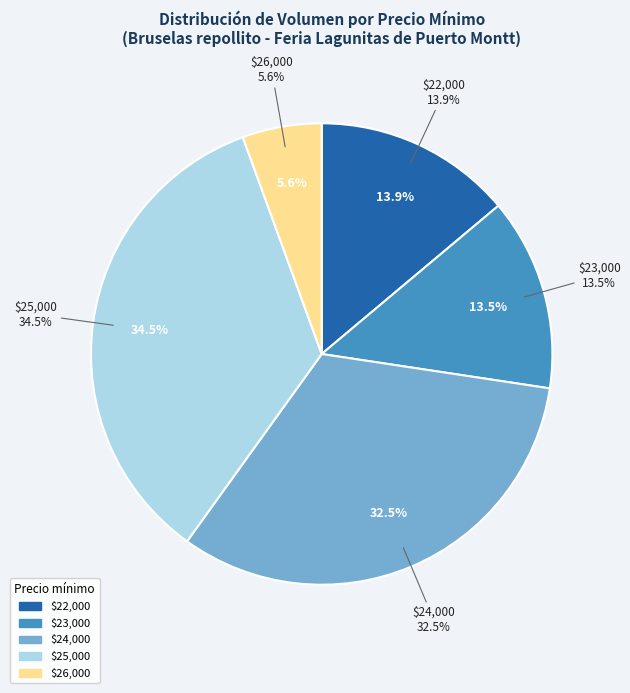

Is the sum of 12 and 5 greater than half?

No